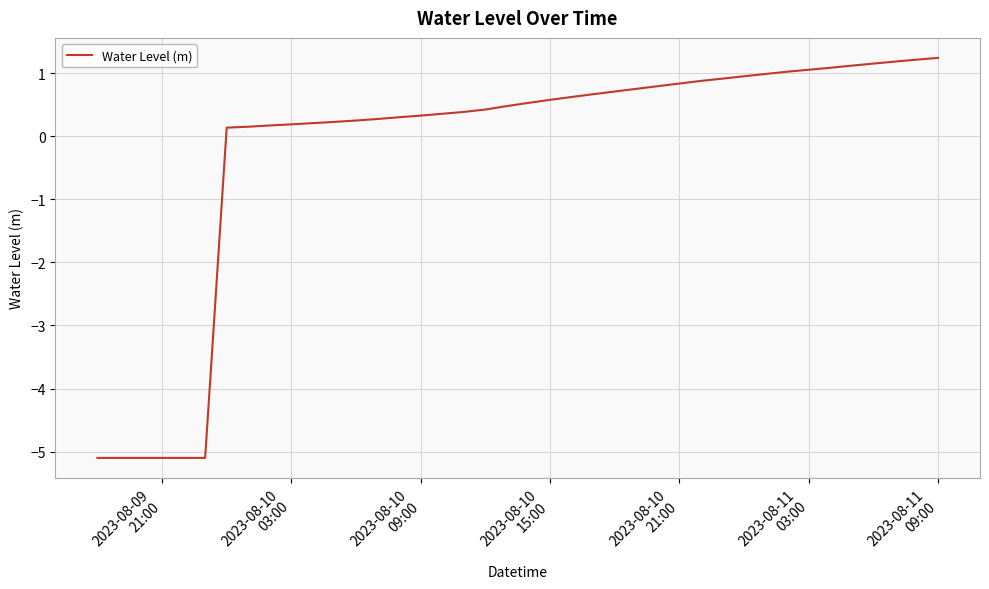

What is the maximum value shown in the chart?

1.2